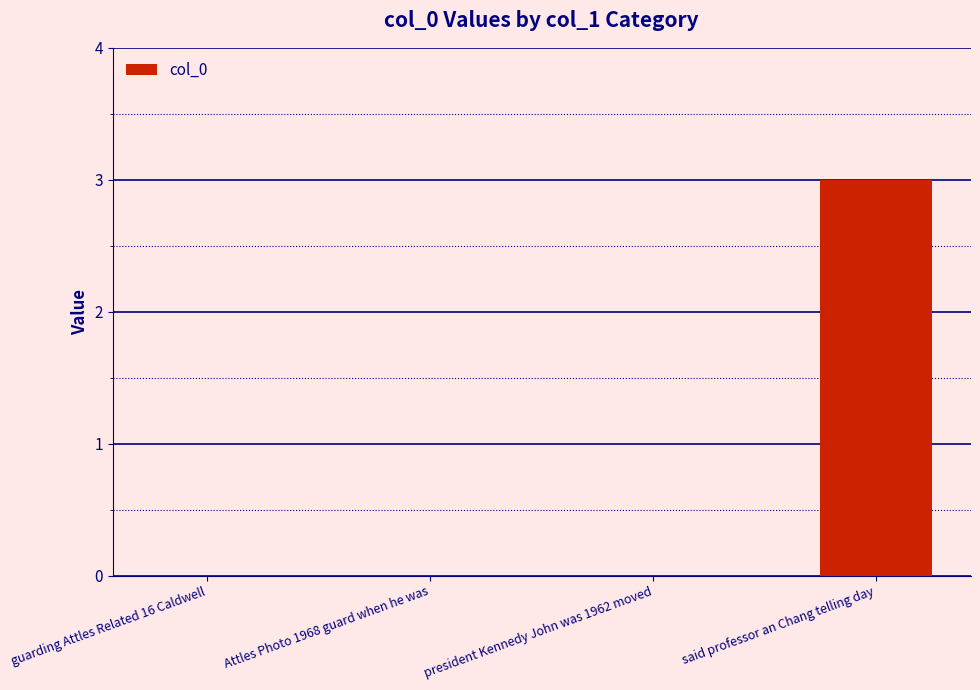

Which label corresponds to the largest value in the chart?

said professor an Chang telling day